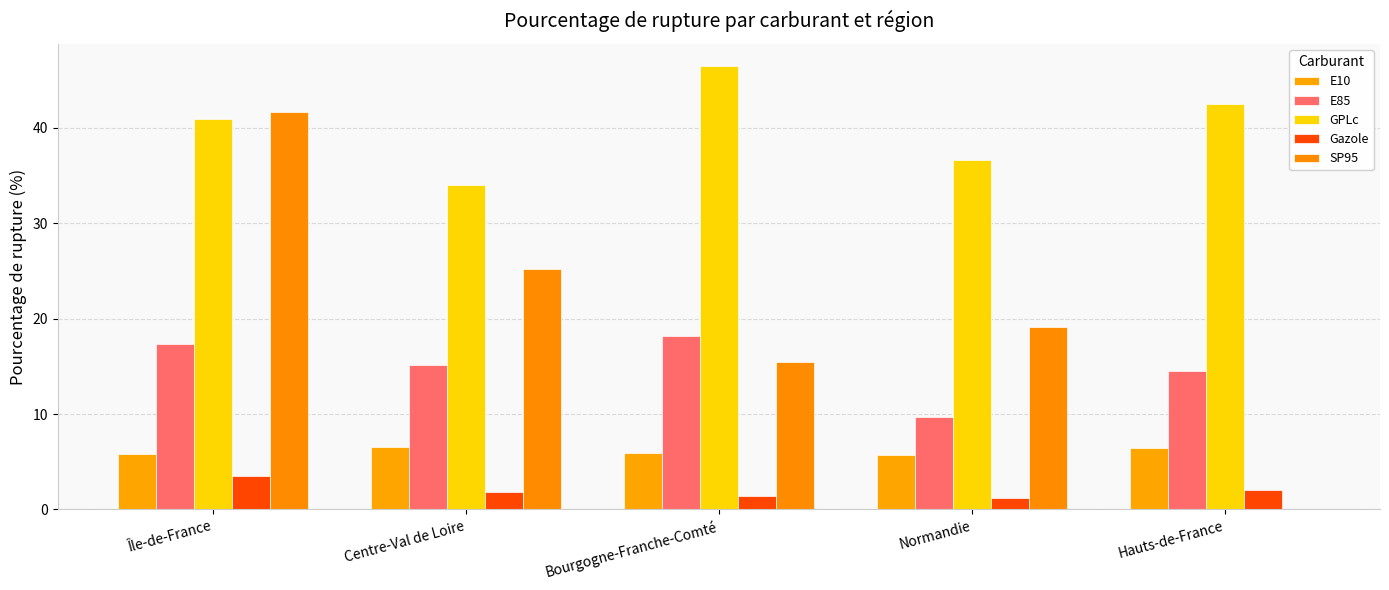

What is the label of the 4th bar from the left?

Normandie